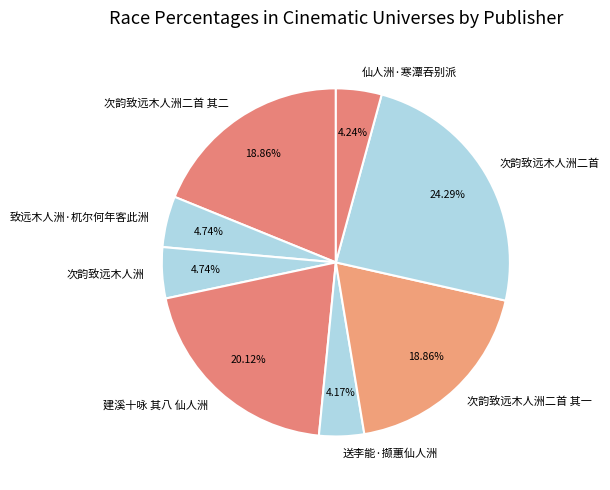

Which category has the biggest portion of the pie?

次韵致远木人洲二首